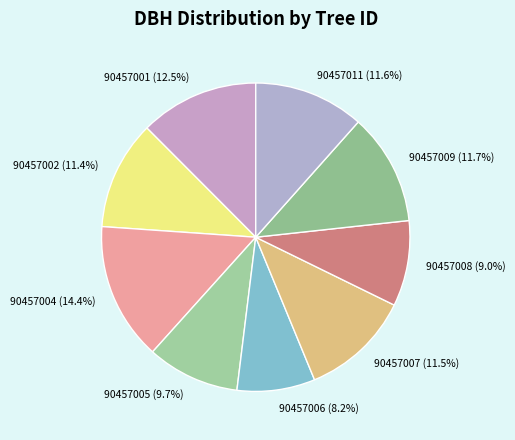

Approximately how many times larger is the value at 90457008 compared to 90457002?

0.8